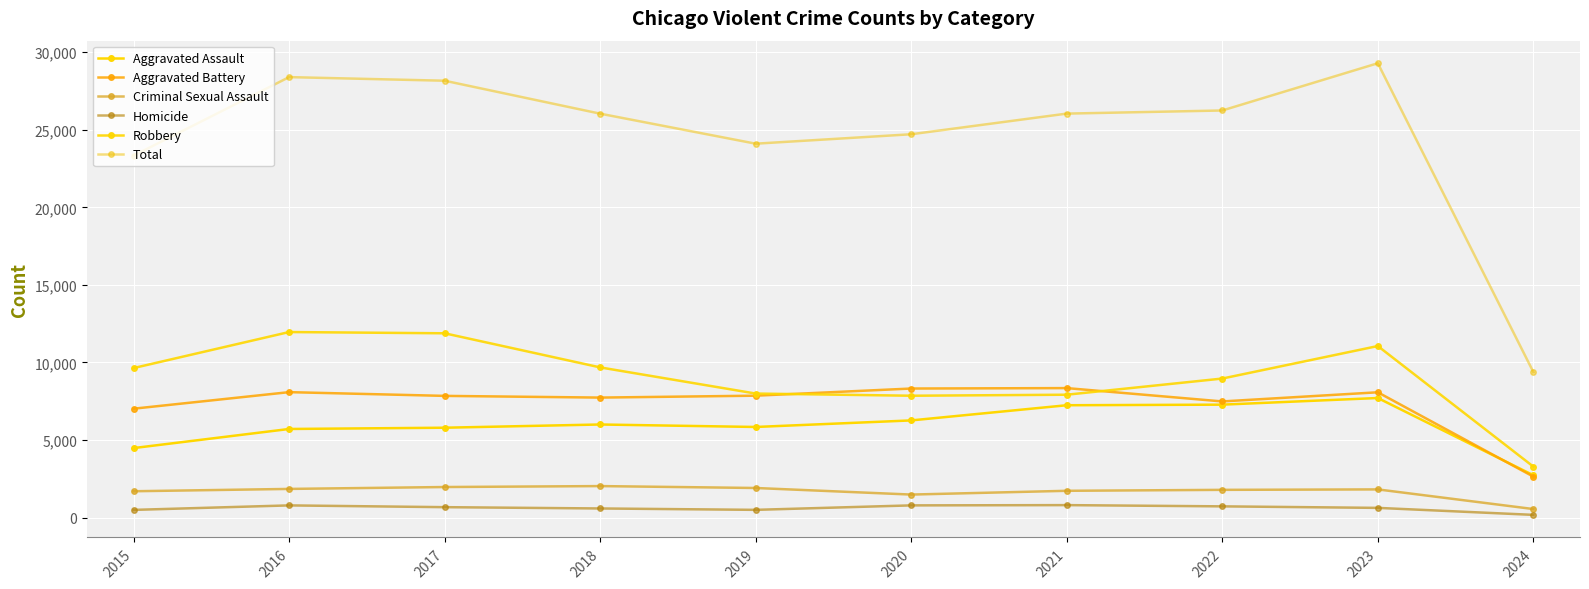

Count the number of categories in the chart.

10